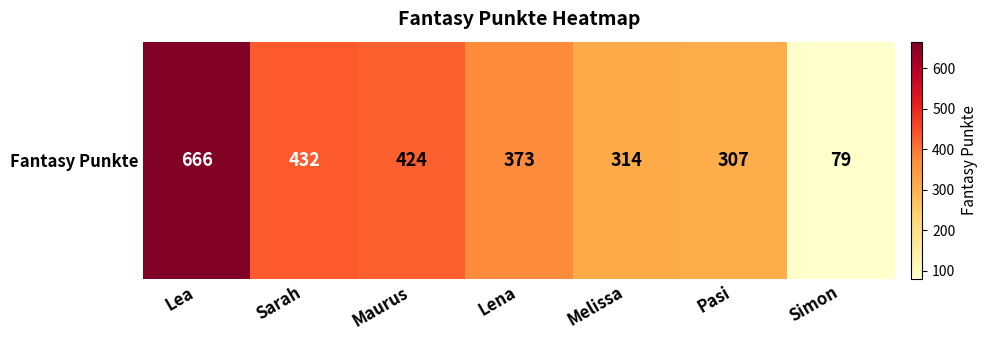

What is the sum of all values?

2595